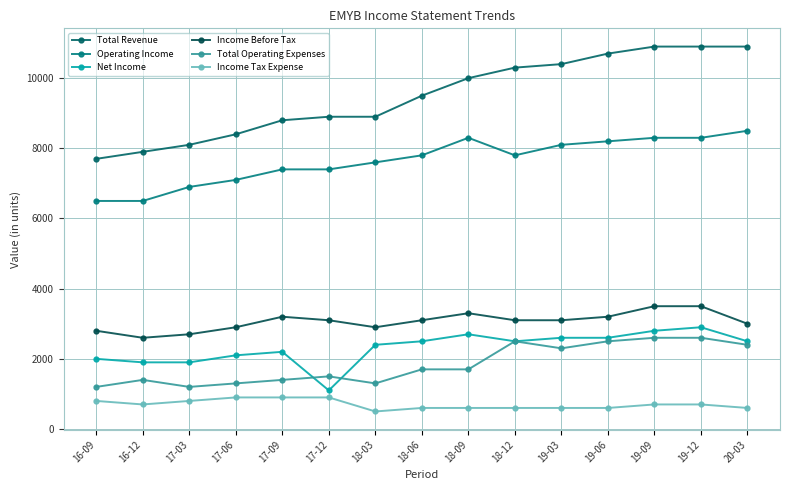

Reading right to left, extract all data points from this chart.

Total Revenue: 10900	10900	10900	10700	10400	10300	10000	9500	8900	8900	8800	8400	8100	7900	7700
Operating Income: 8500	8300	8300	8200	8100	7800	8300	7800	7600	7400	7400	7100	6900	6500	6500
Net Income: 2500	2900	2800	2600	2600	2500	2700	2500	2400	1100	2200	2100	1900	1900	2000
Income Before Tax: 3000	3500	3500	3200	3100	3100	3300	3100	2900	3100	3200	2900	2700	2600	2800
Total Operating Expenses: 2400	2600	2600	2500	2300	2500	1700	1700	1300	1500	1400	1300	1200	1400	1200
Income Tax Expense: 600	700	700	600	600	600	600	600	500	900	900	900	800	700	800